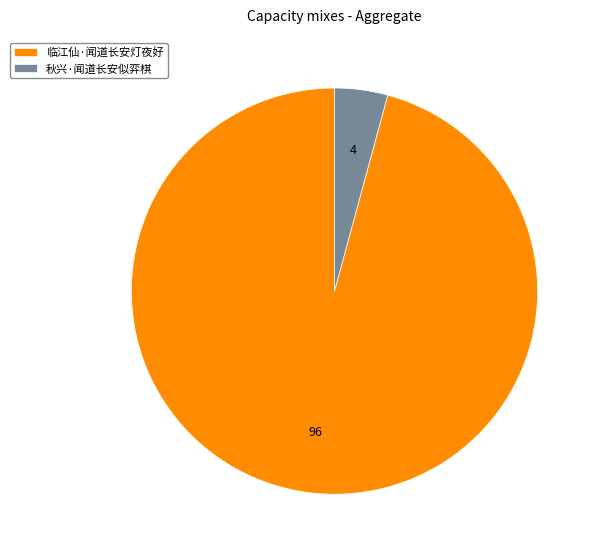

What is the ratio of the value at 临江仙·闻道长安灯夜好 to the value at 秋兴·闻道长安似弈棋?

22.7